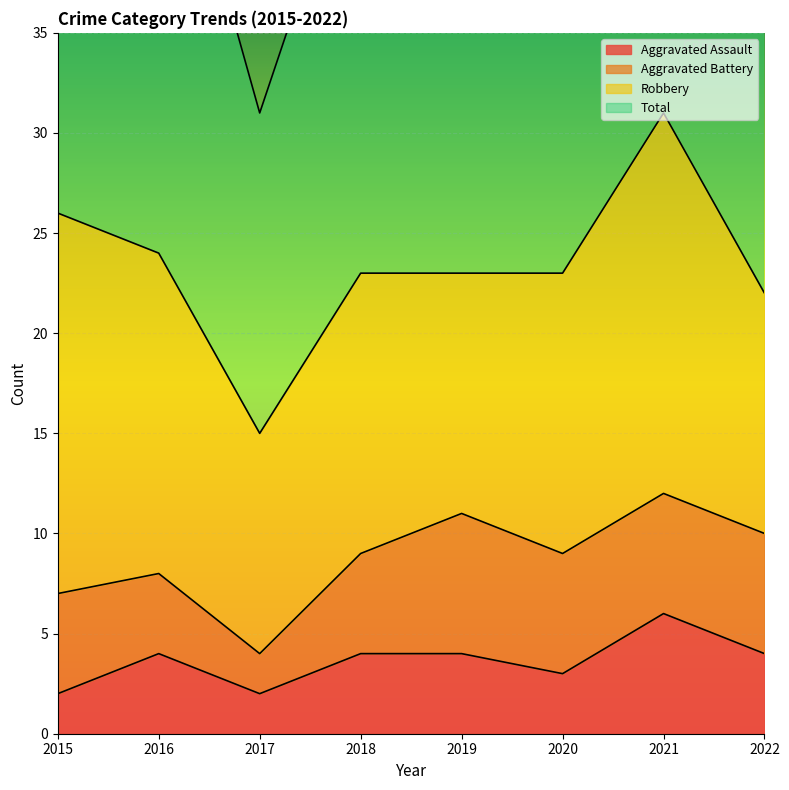

True or false: Aggravated Assault and Total cross at least once.

False